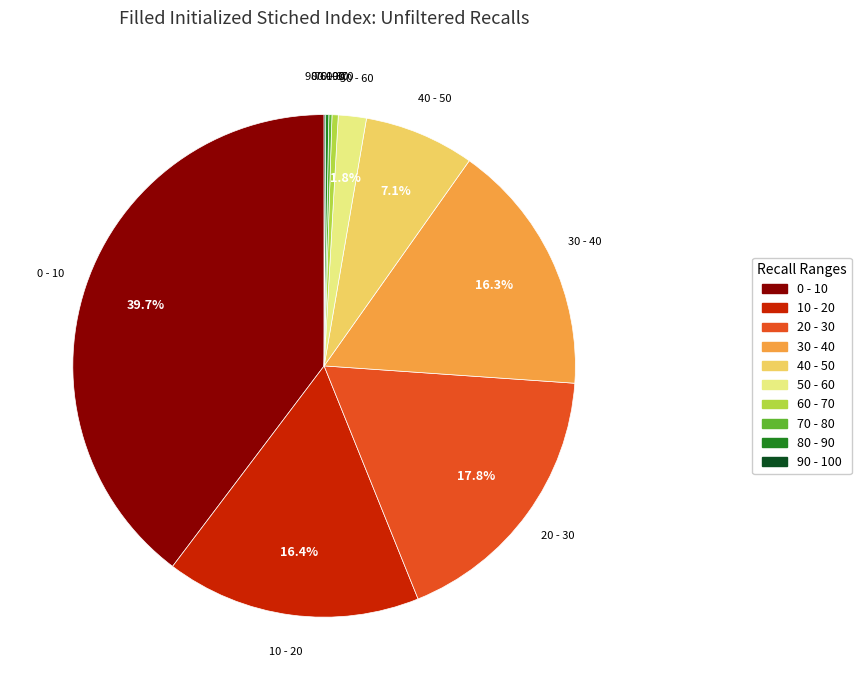

Is there a majority slice in this chart?

No